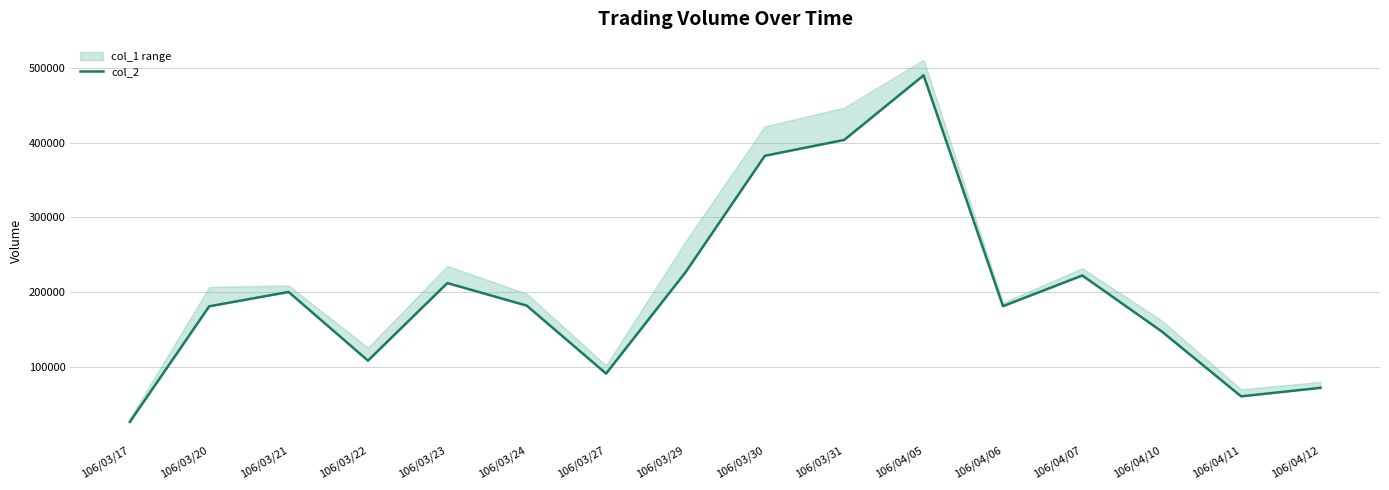

Does the chart display data point markers on the line(s)?

No